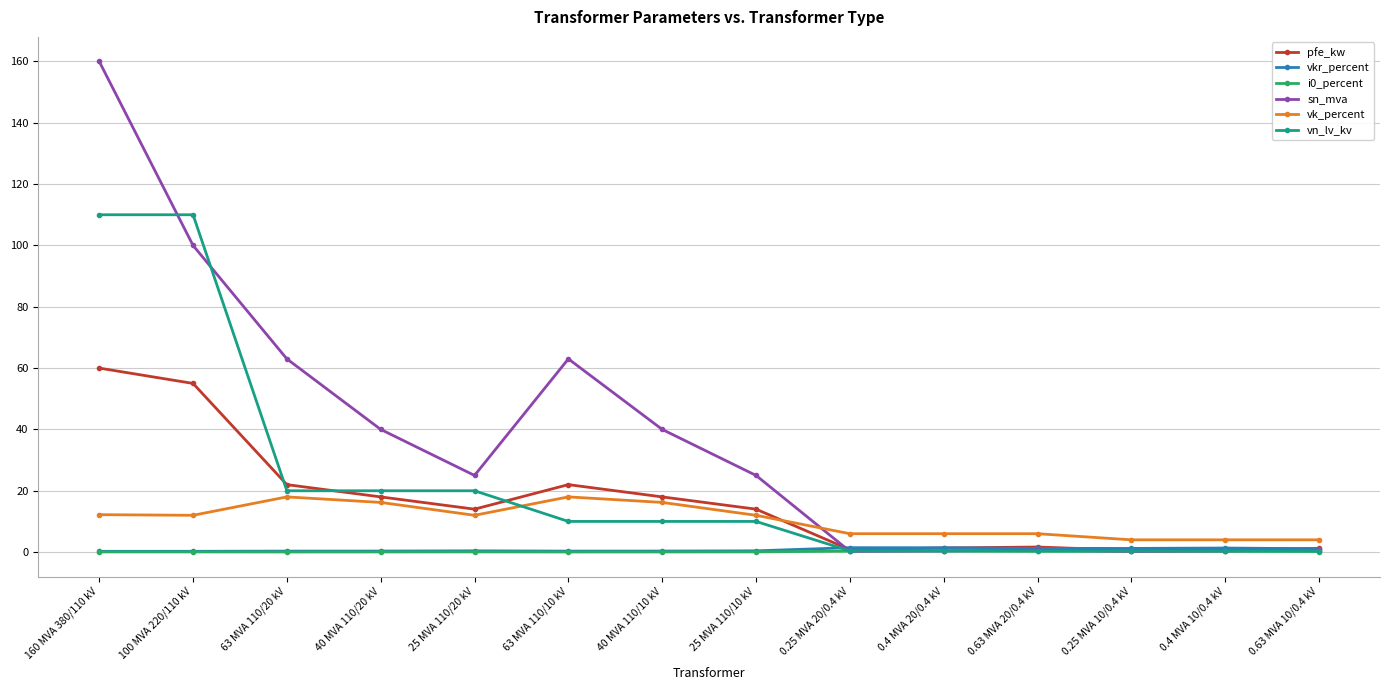

True or false: pfe_kw has a value of 33.3 at 100 MVA 220/110 kV.

False